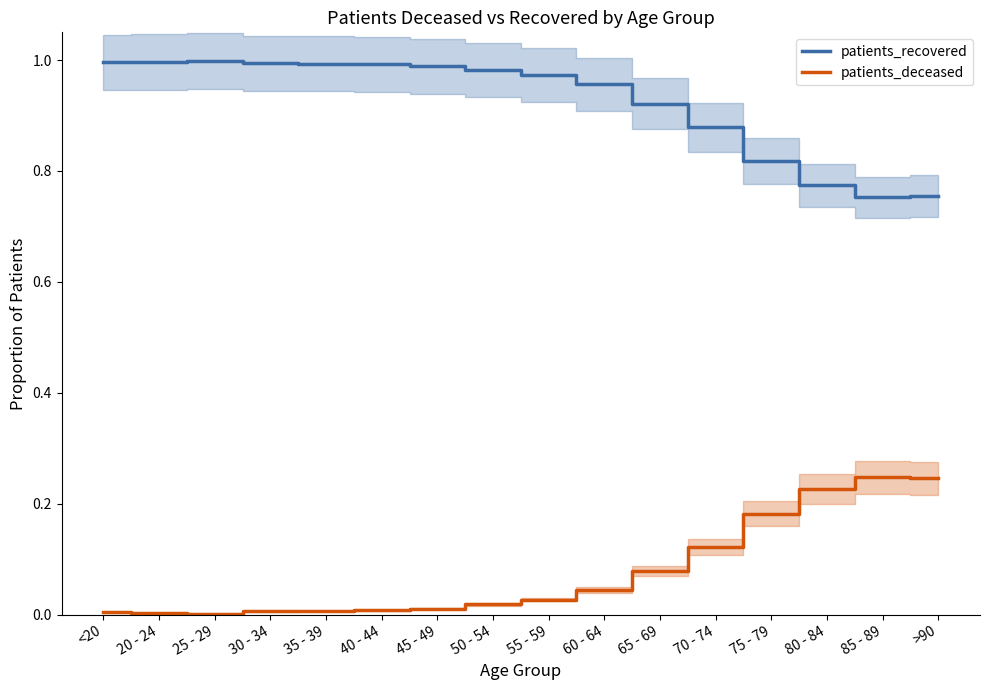

True or false: patients_deceased and patients_recovered intersect in this chart.

False